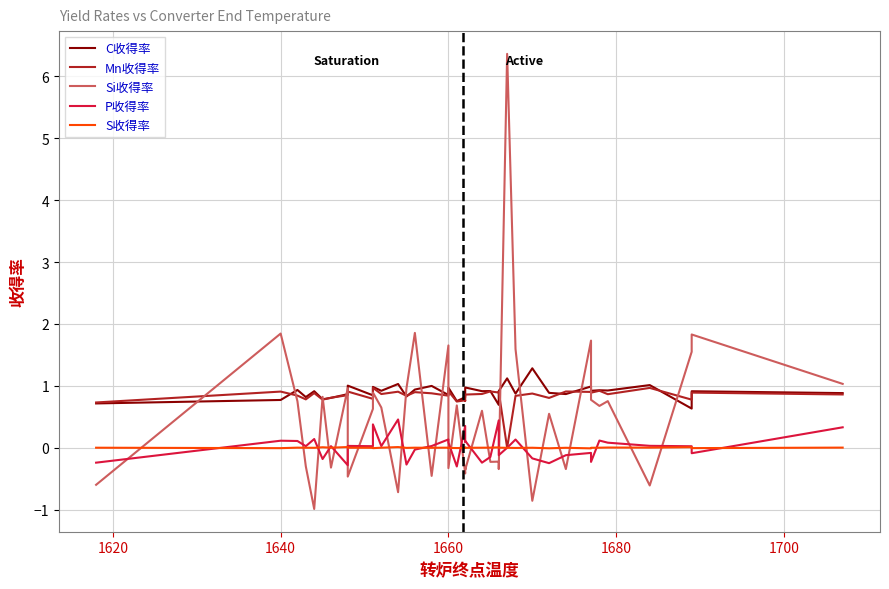

Is this an area chart (filled region under the line)?

No